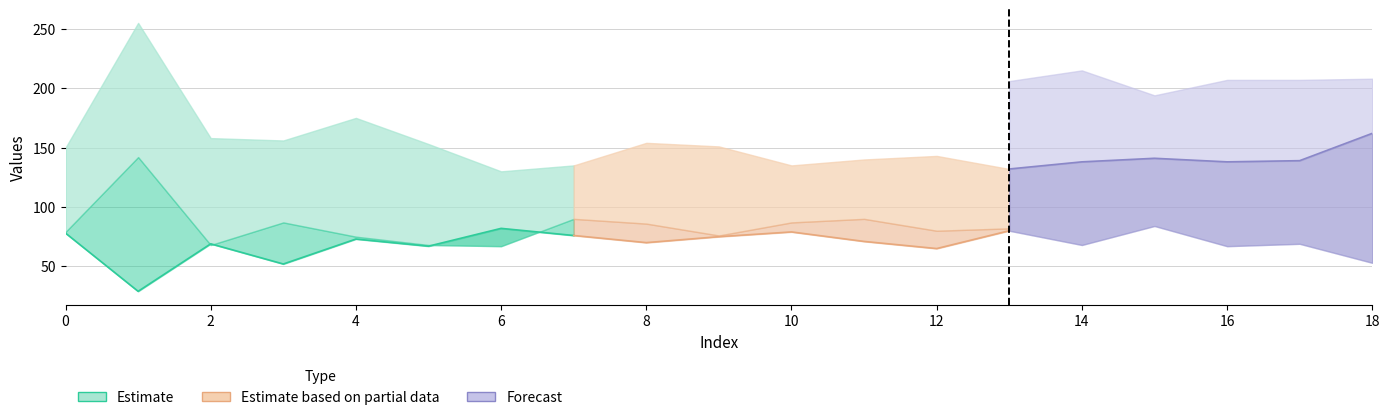

The value of col_2 at 8 is 27. True or false?

False